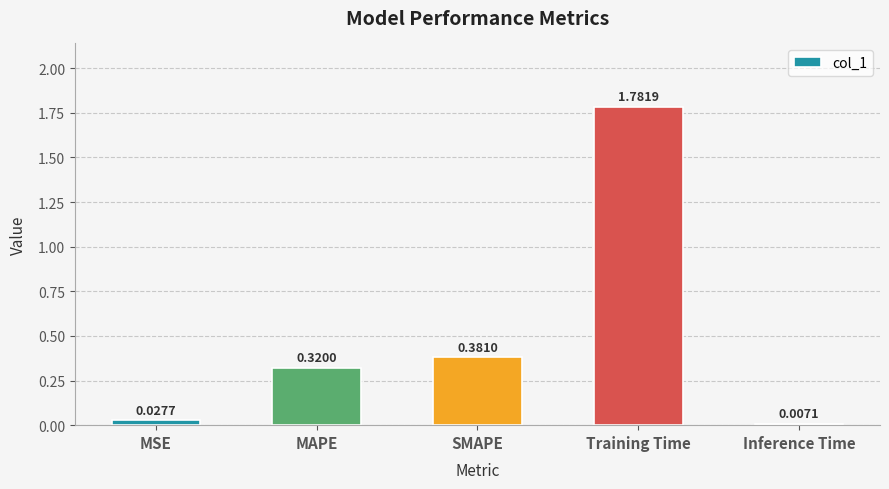

What is the label of the 2nd bar from the left?

MAPE